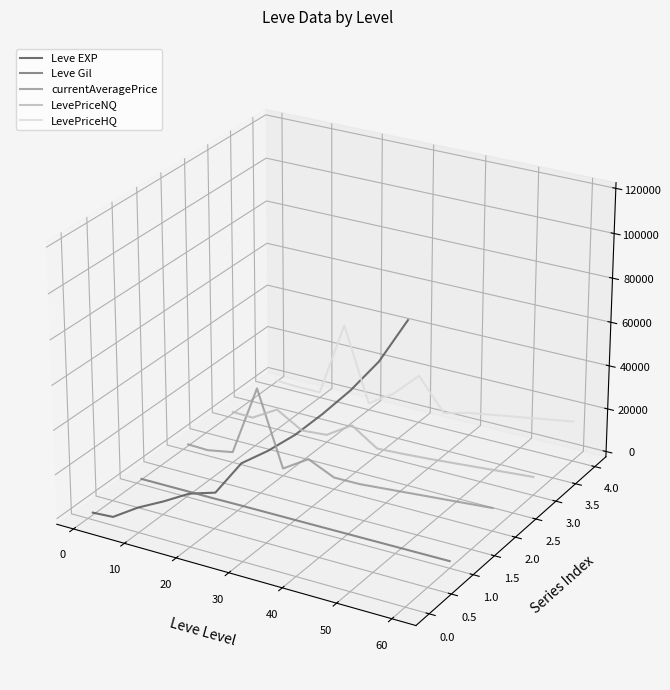

True or false: LevePriceNQ and LevePriceHQ intersect in this chart.

False